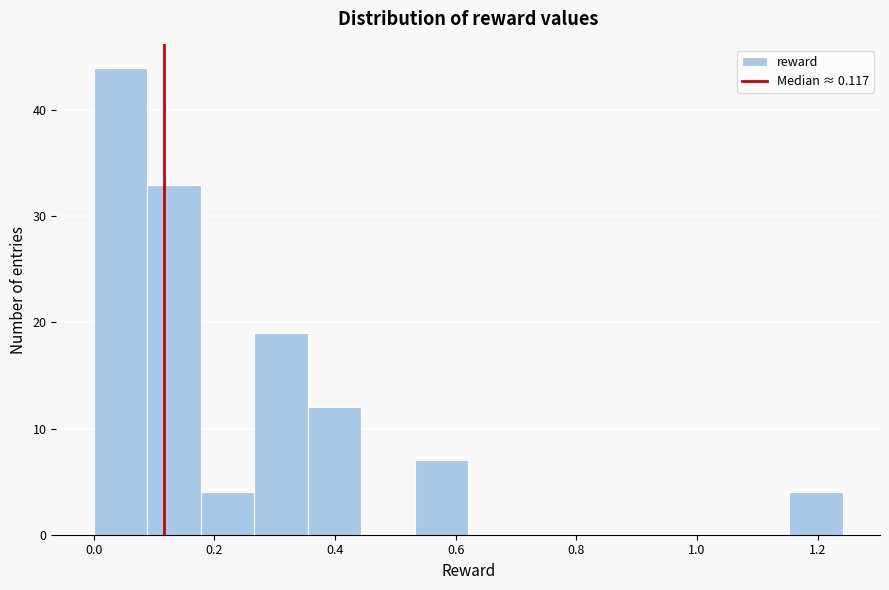

What is the height of the bar covering 0.00 to 0.08 on the x-axis? Neither the bar edges nor the heights are printed on the chart, so give them approximately, as read against the axes.

44